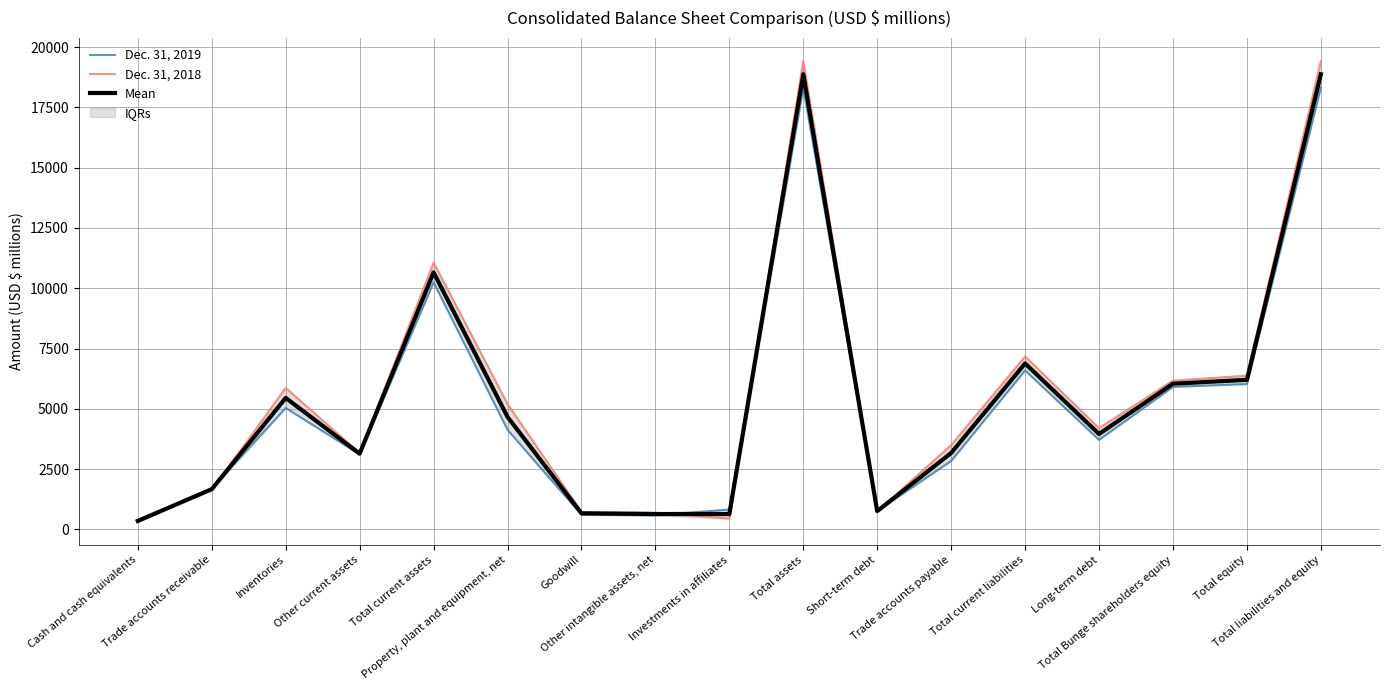

At which category is the sum across all series the highest?

Total assets